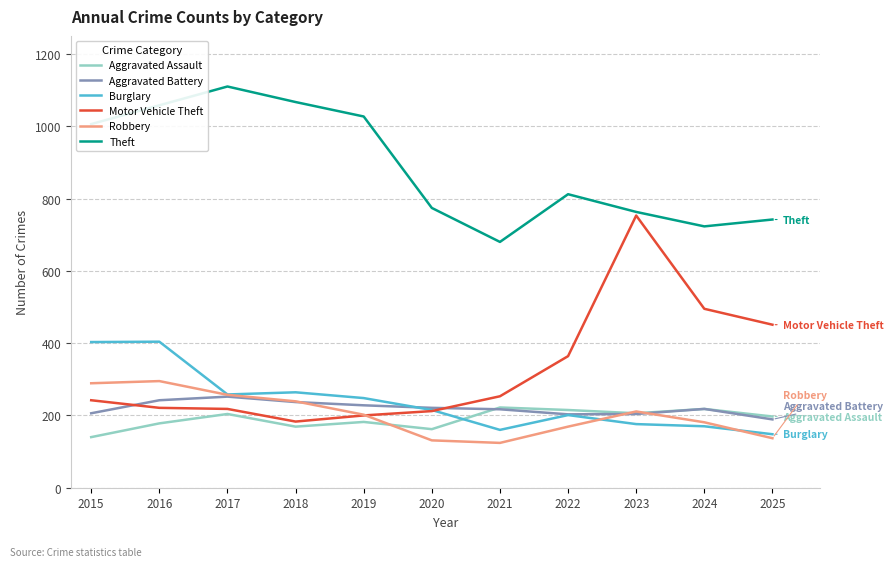

Which series ends up on top after the final intersection of Burglary and Robbery?

Burglary